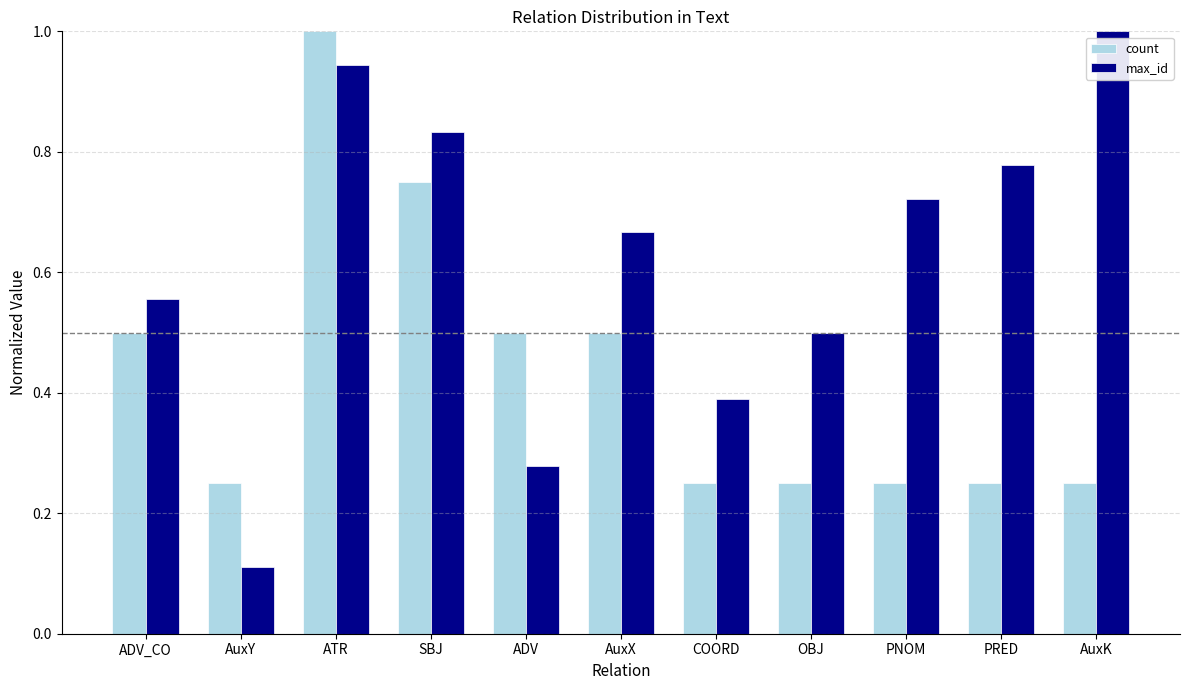

Which series has the widest spread of values?

max_id